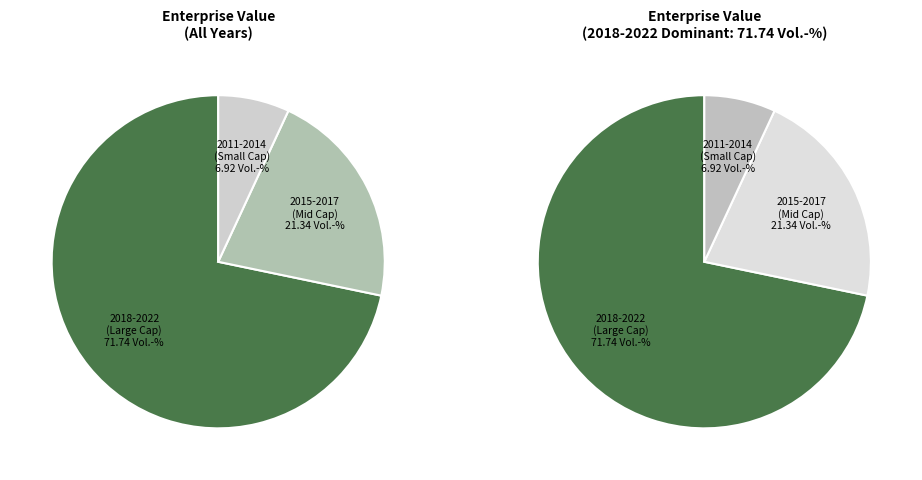

Does 2012 account for over 50% of the chart?

No